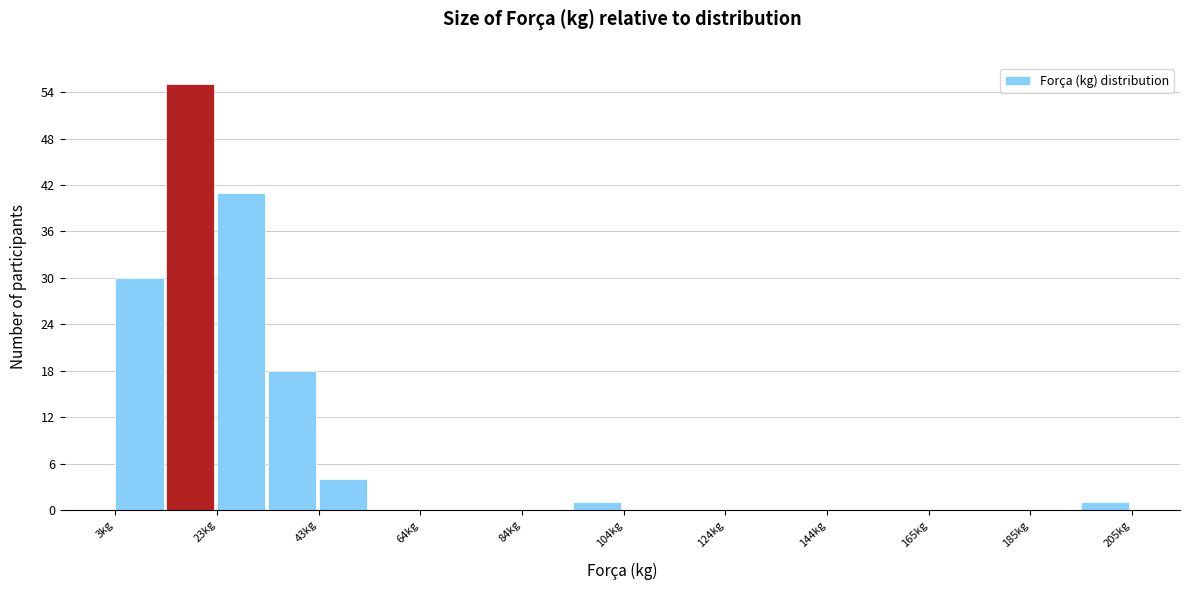

Around what value on the x-axis is the tallest bar? Give the approximate position of its centre, as read against the axis.

20